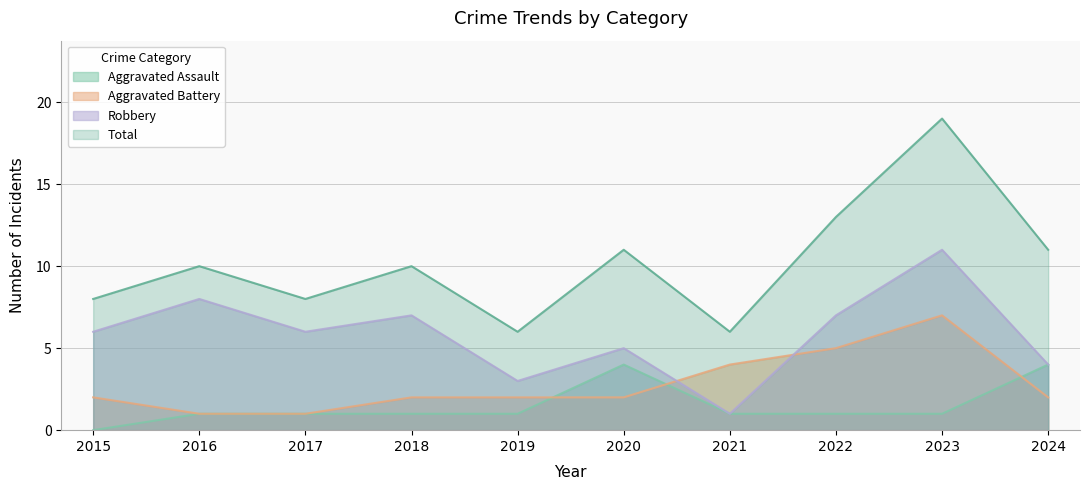

At which label does Aggravated Assault reach its minimum?

2015